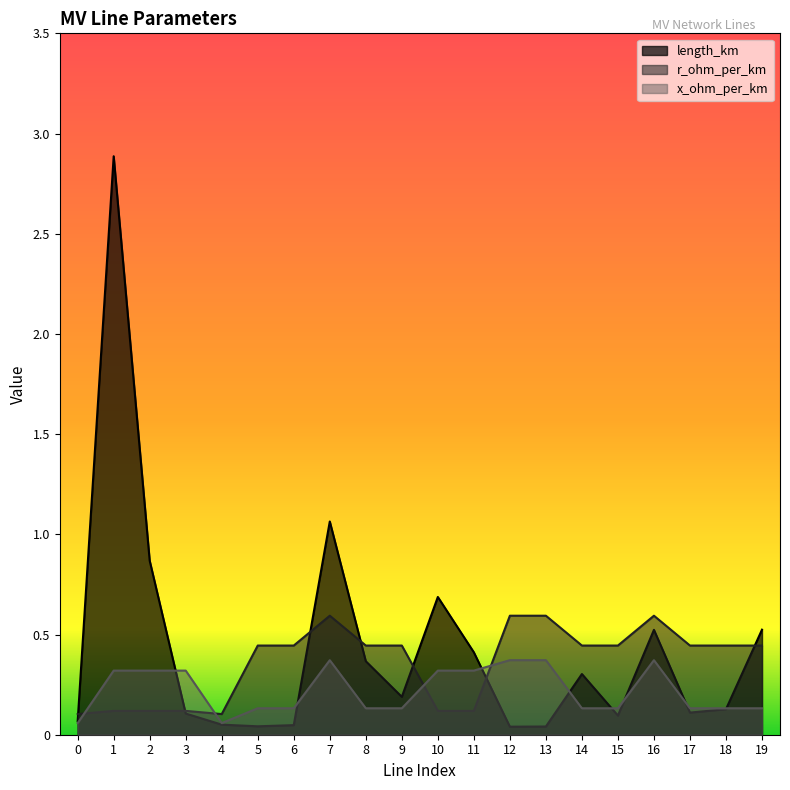

What is the difference between the x_ohm_per_km values at 9 and 10?

0.2